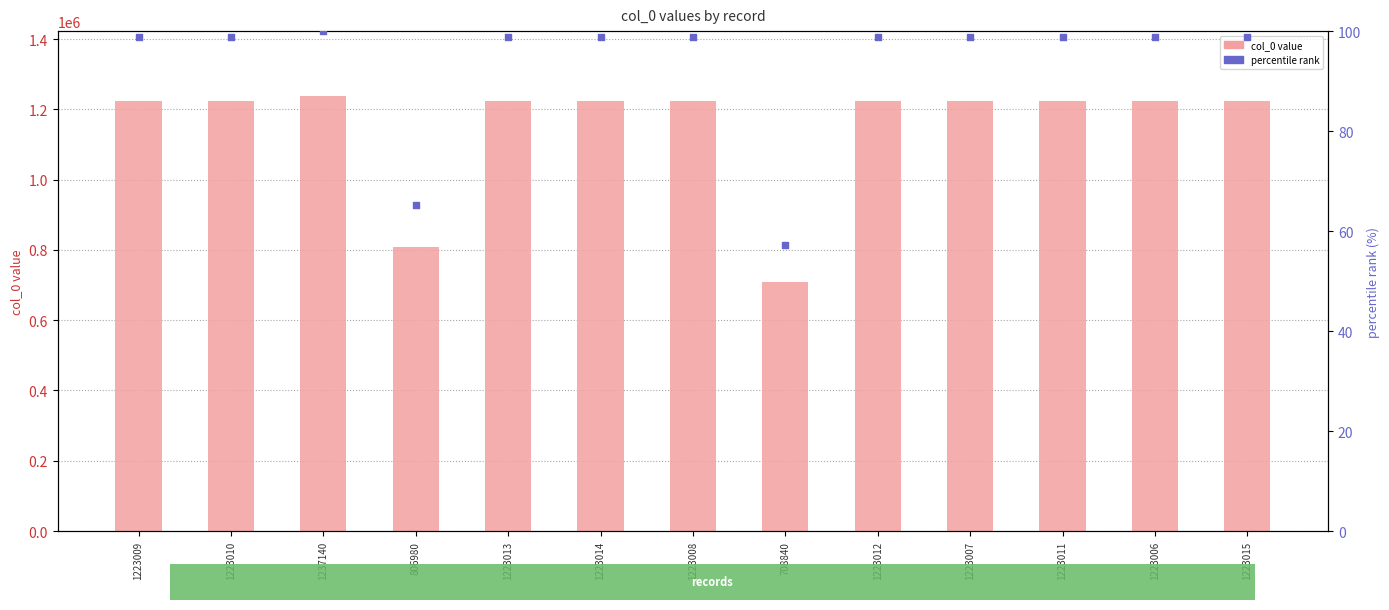

What is the total value across all series at 1223006?

1223104.9